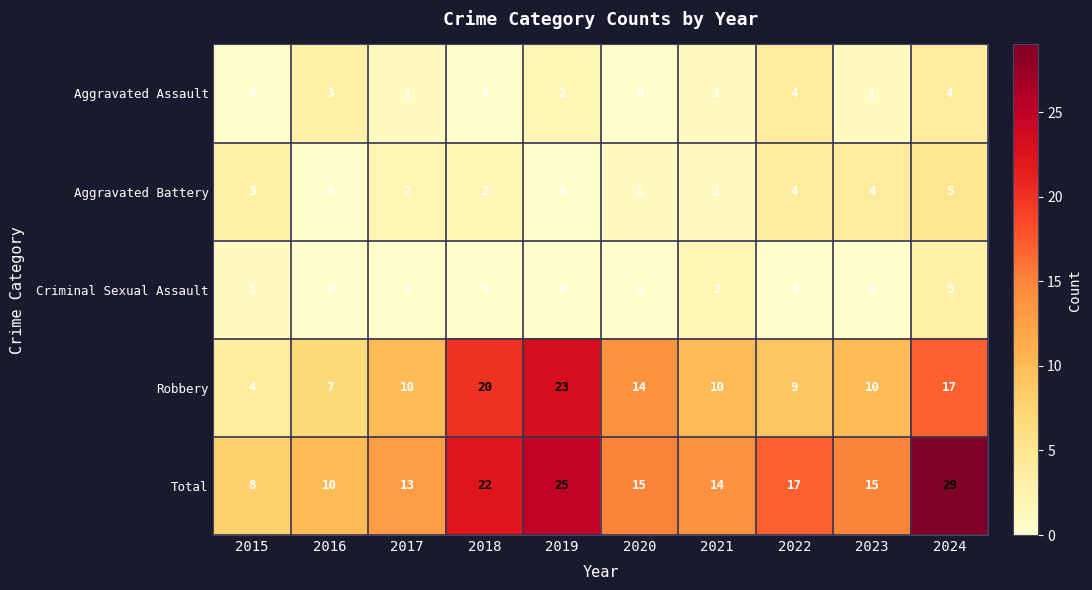

Count the number of categories in the chart.

10